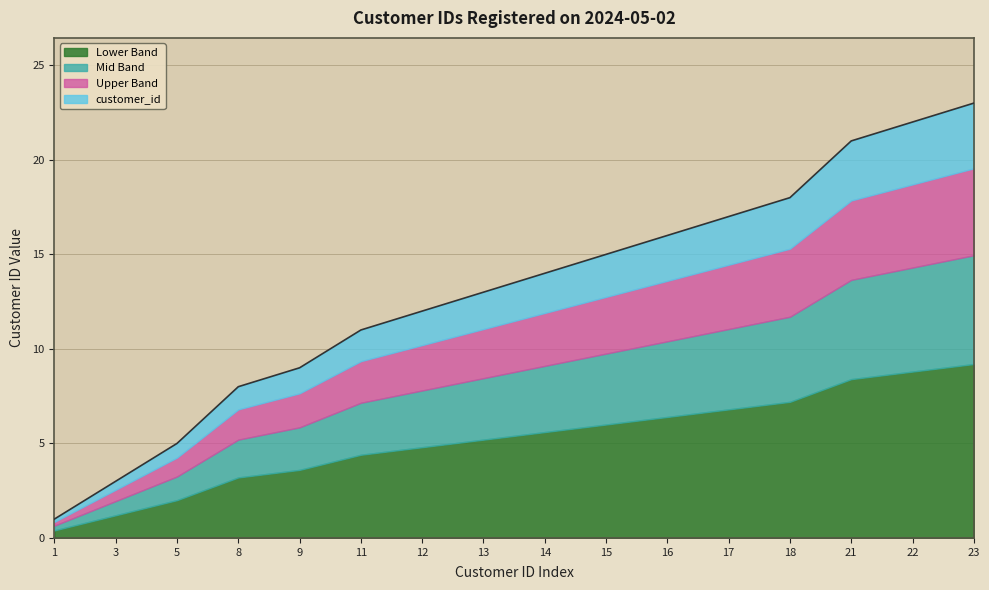

What value does the data have at 8, to the nearest 5?

10